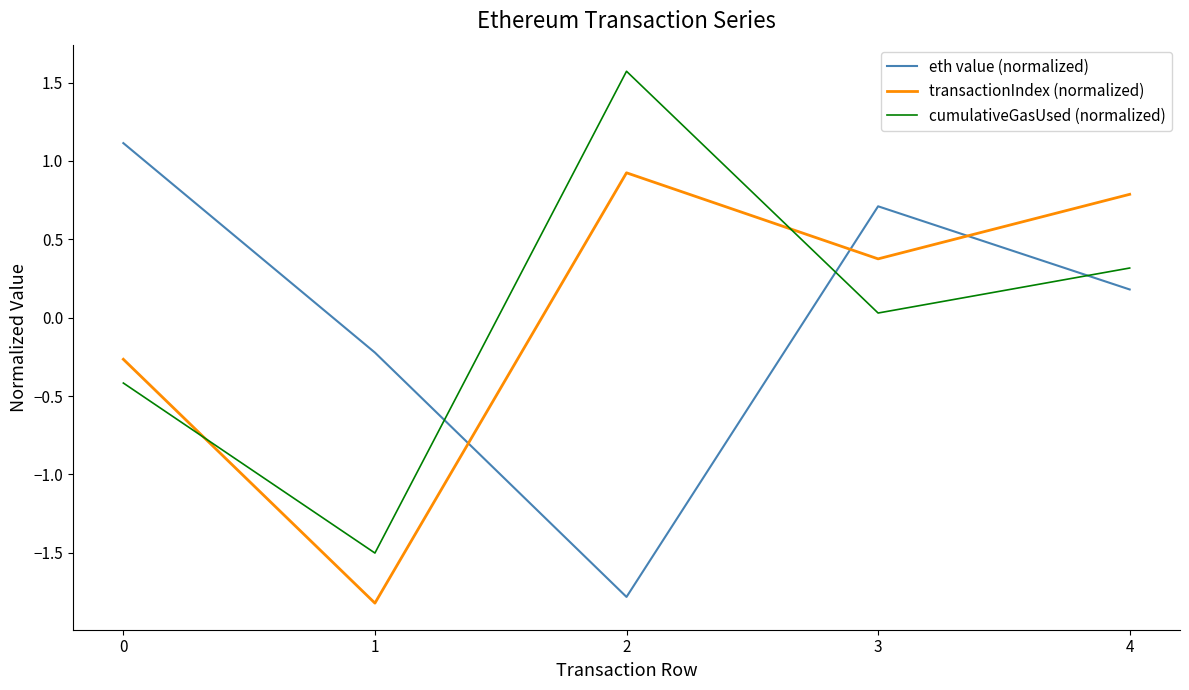

How many interior local peaks does the transactionIndex (normalized) series have?

1